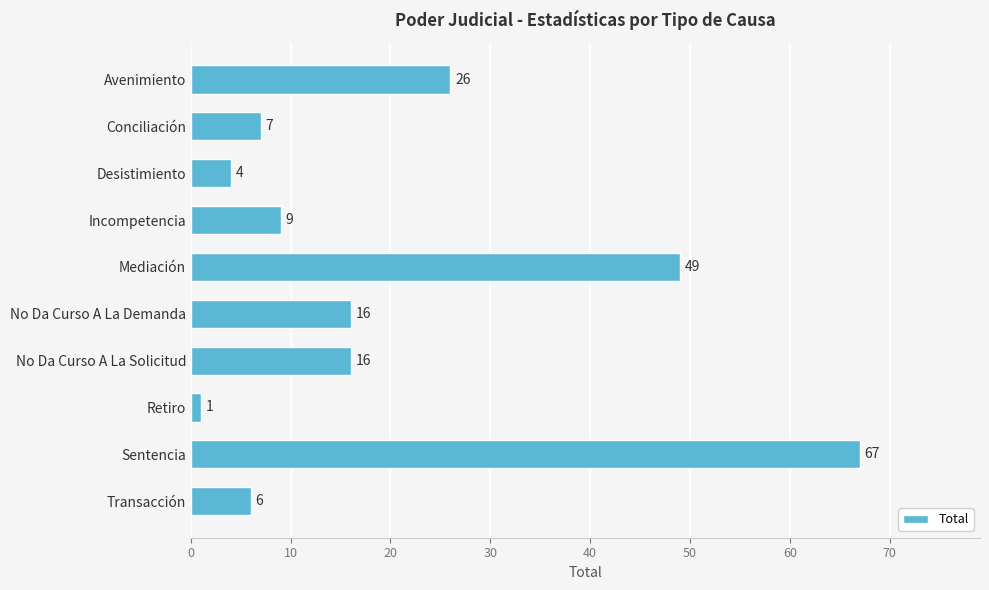

Which category has the highest value across all series?

Sentencia